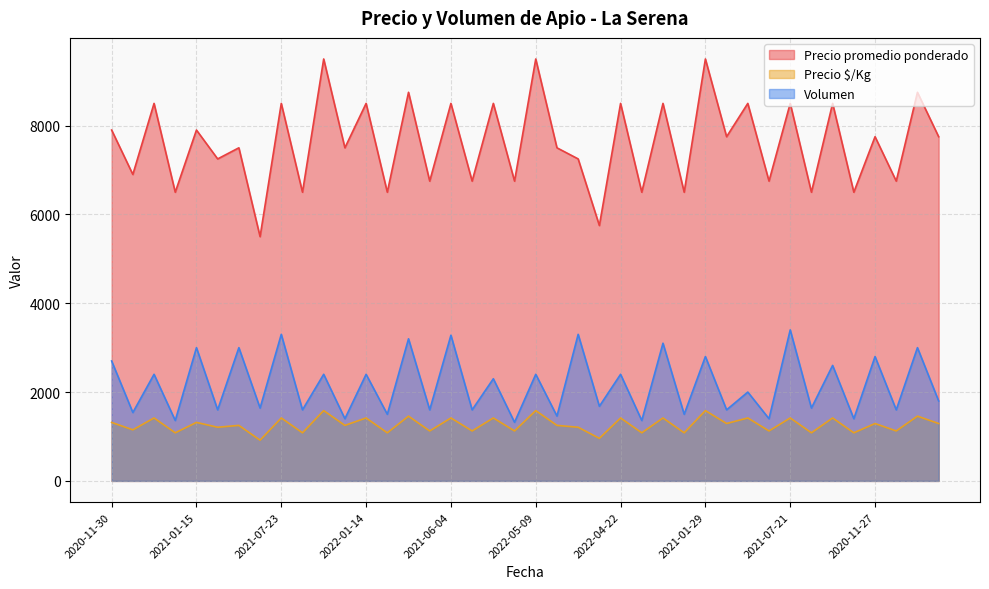

What is the difference between the highest and lowest values at 2022-04-22?

7083